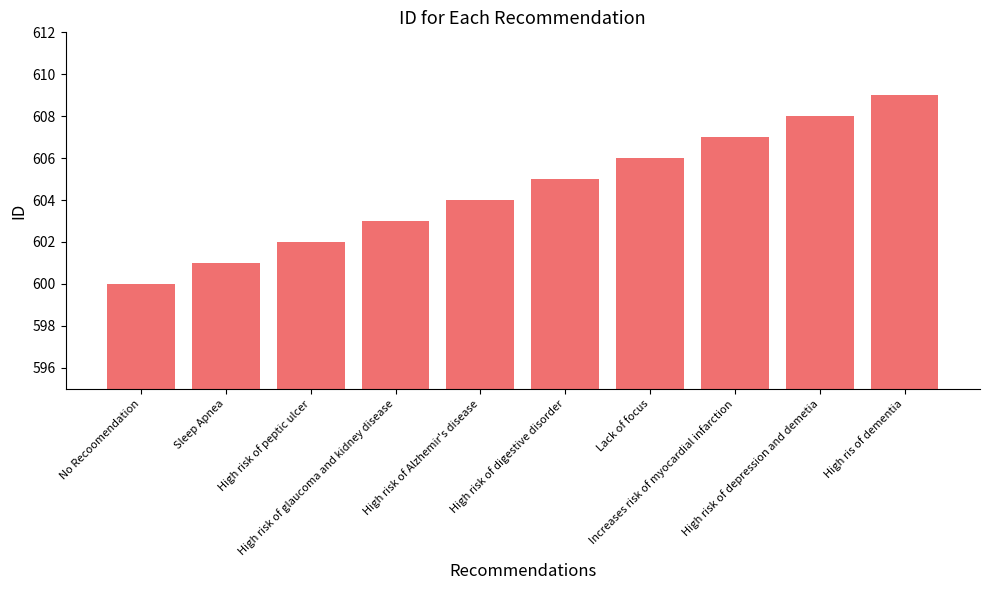

How many data points are less than 605?

5